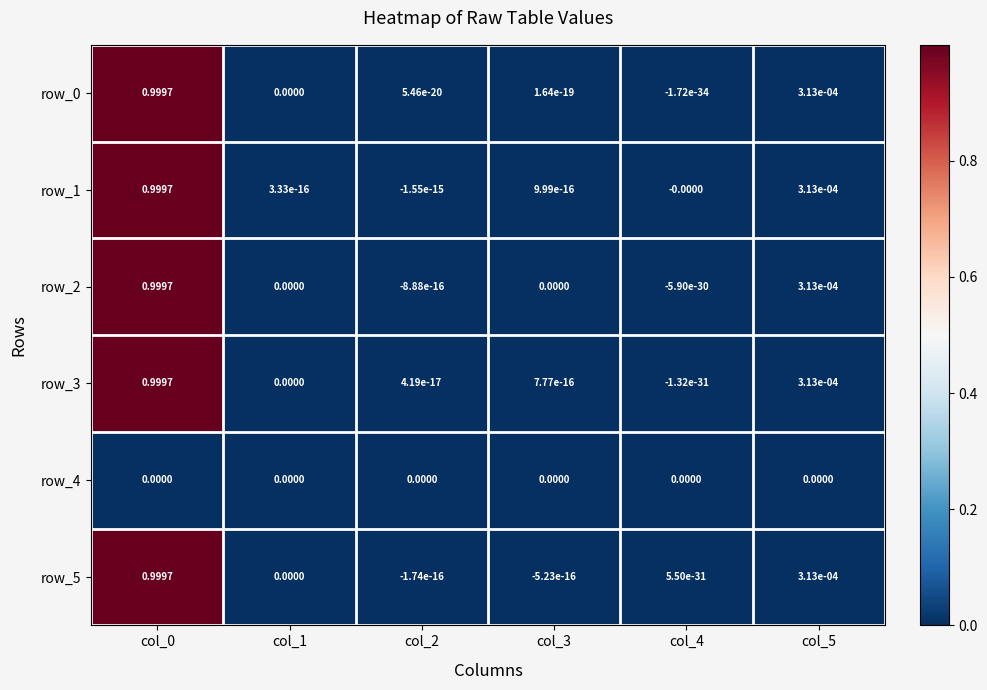

Is the value of row_1 at col_5 greater than the value of row_3 at col_3?

Yes